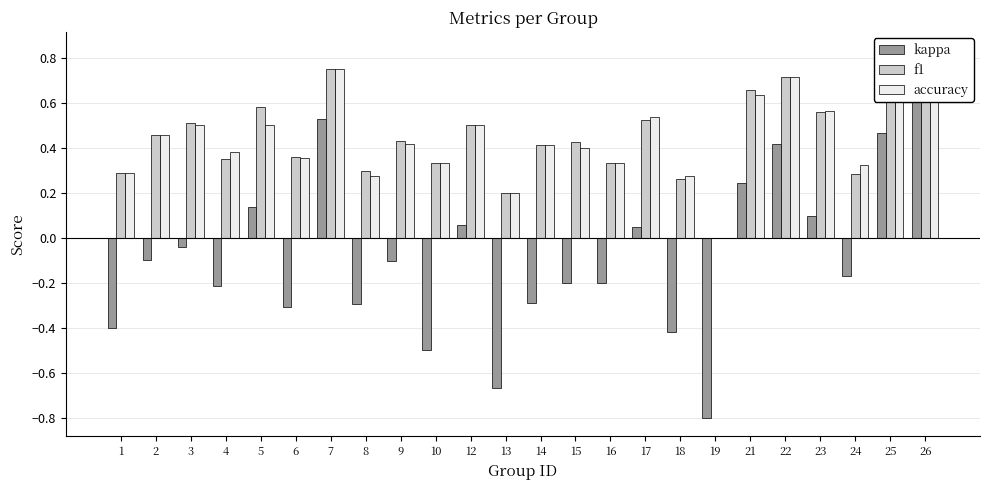

At which label does kappa reach its peak?

26